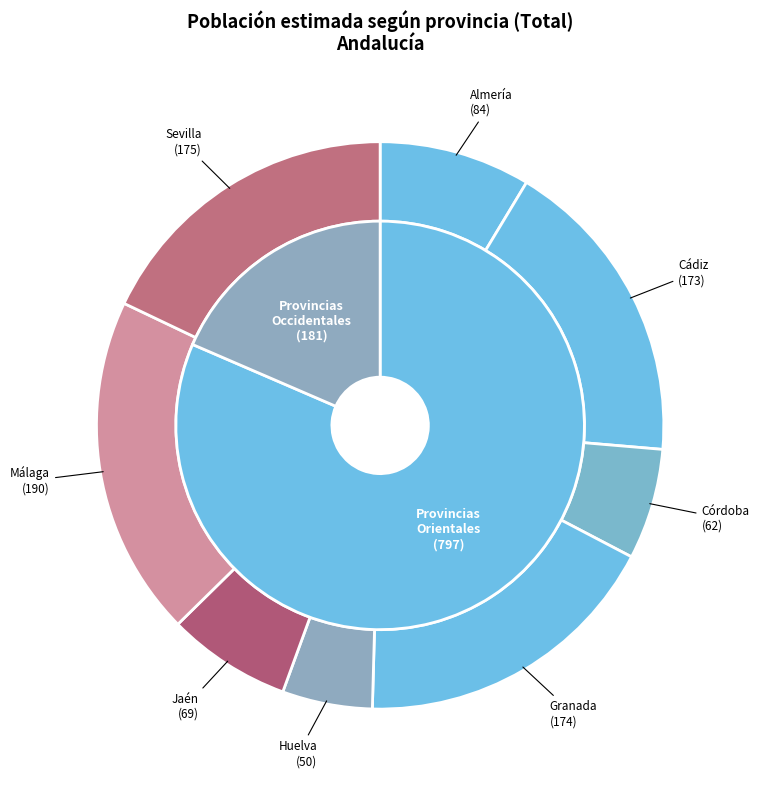

What percentage do Granada and Huelva together represent?

22.9%